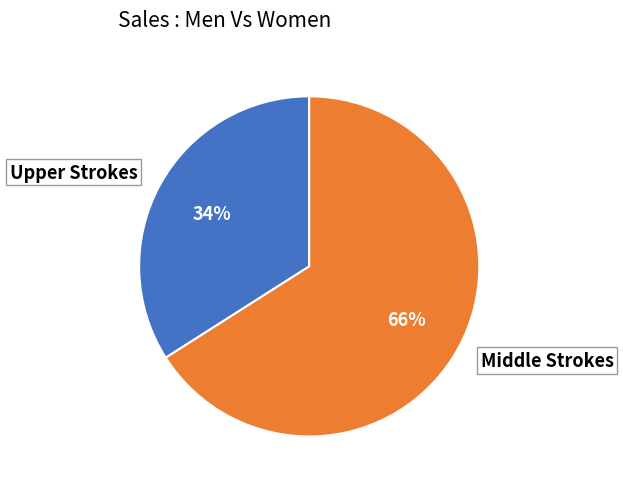

To the nearest percent, what portion does Upper Strokes represent?

34%